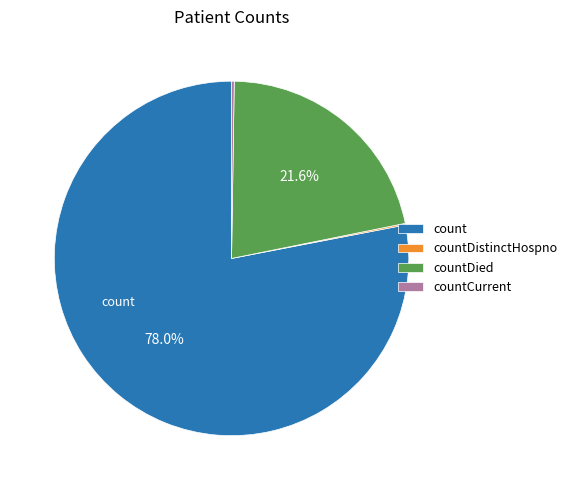

Which slice is the largest?

count